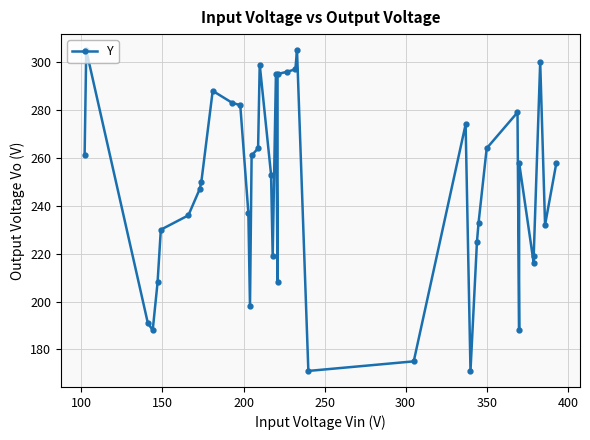

What is the difference between the maximum and minimum values?

134